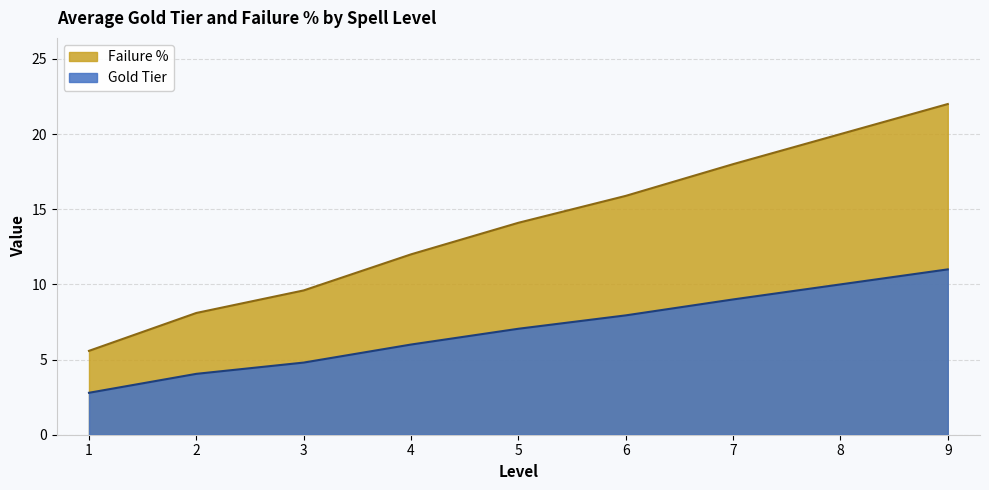

True or false: Failure % has more than 1 interior local peaks.

False